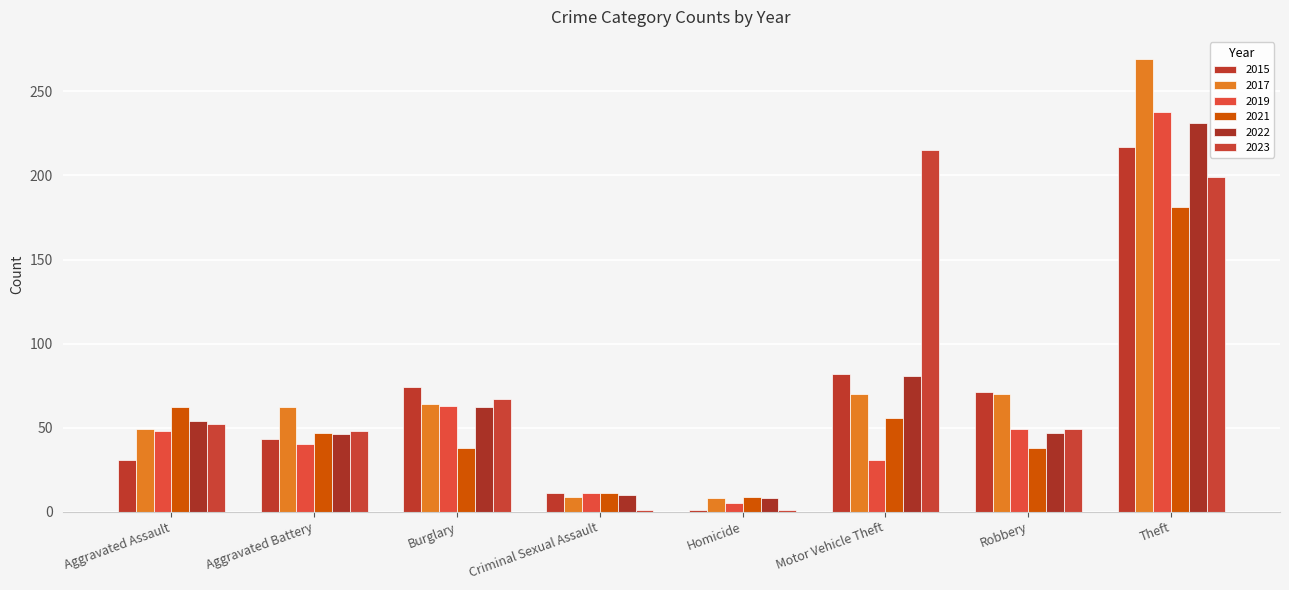

How many bars are there in each group?

6